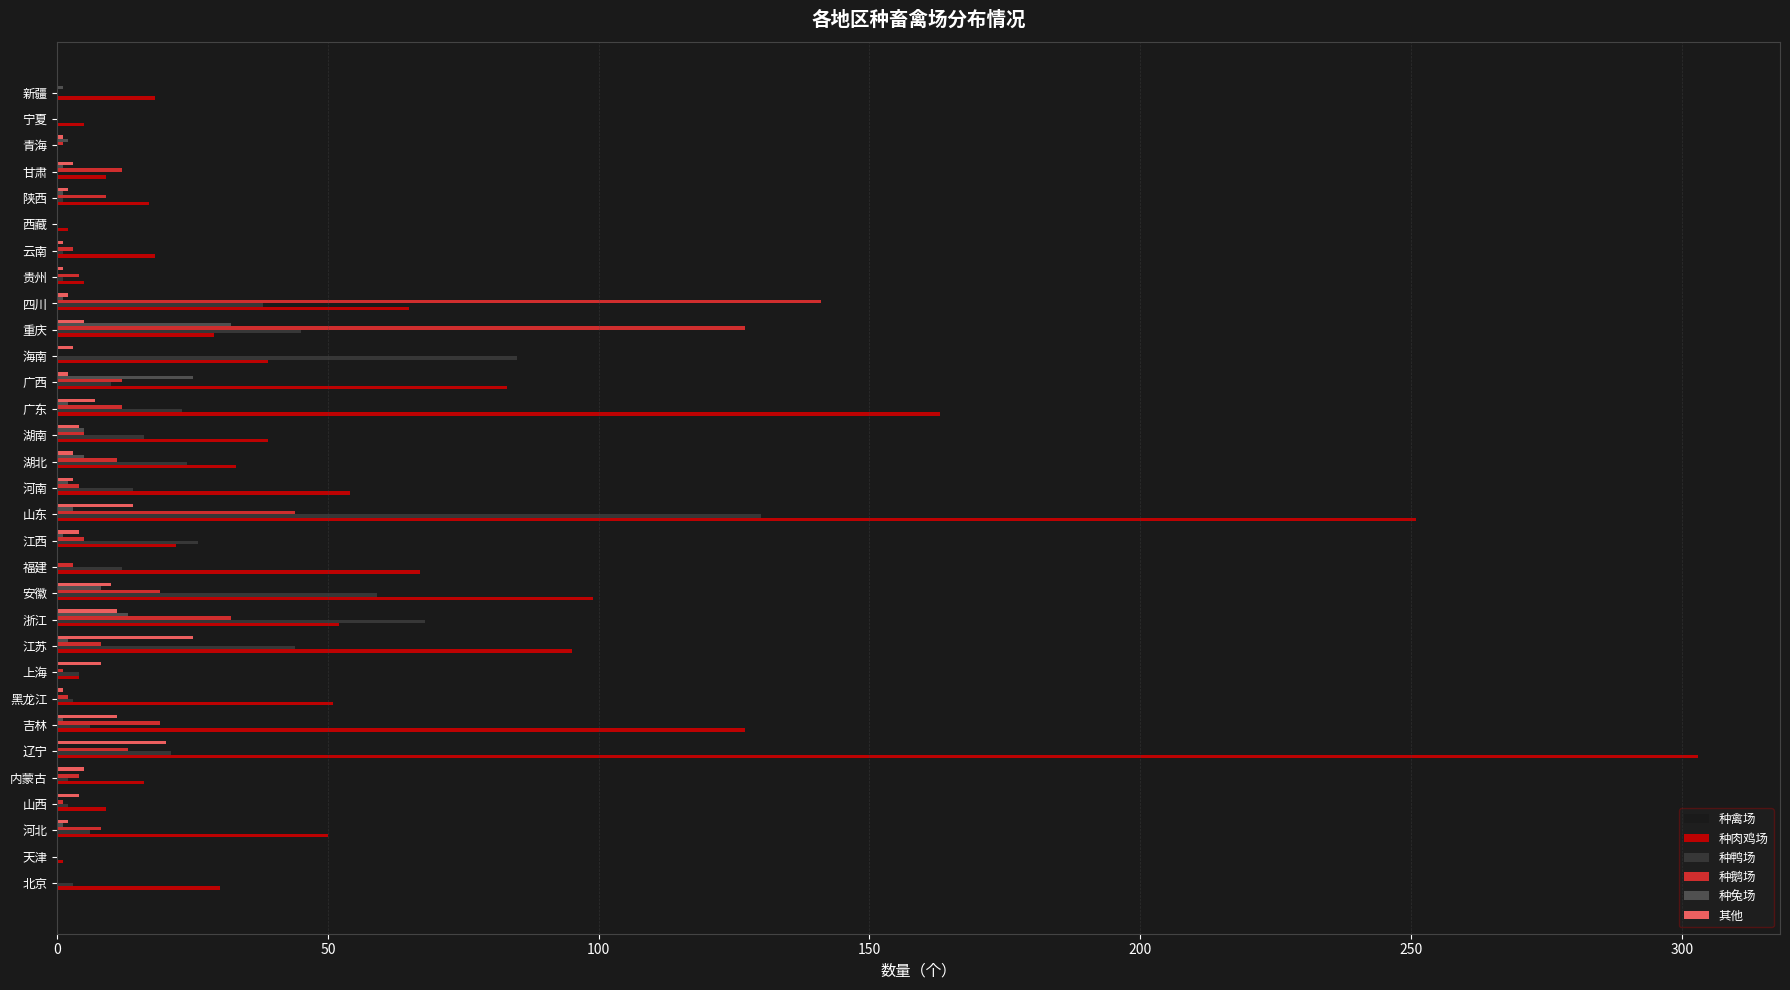

What is the sum of all 种鸭场 values?

644